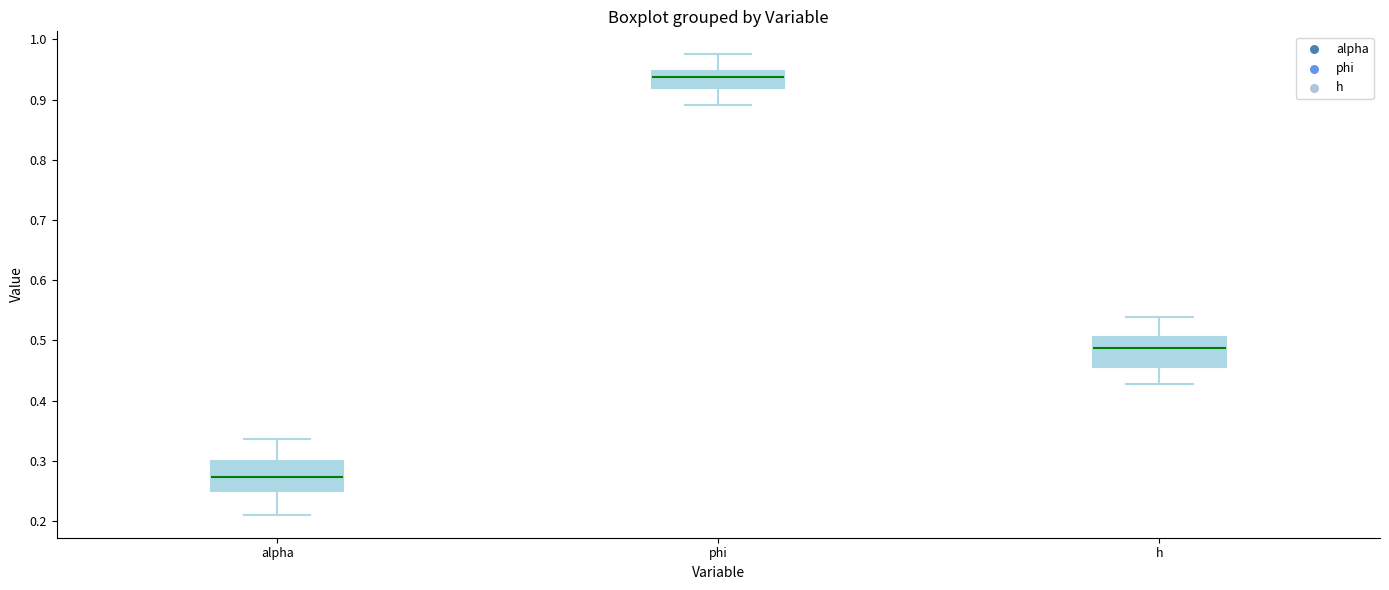

Which box has the highest median line?

phi